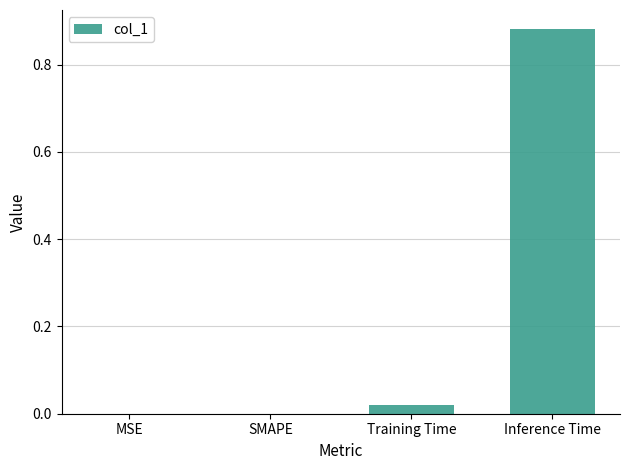

Which label corresponds to the largest value in the chart?

Inference Time